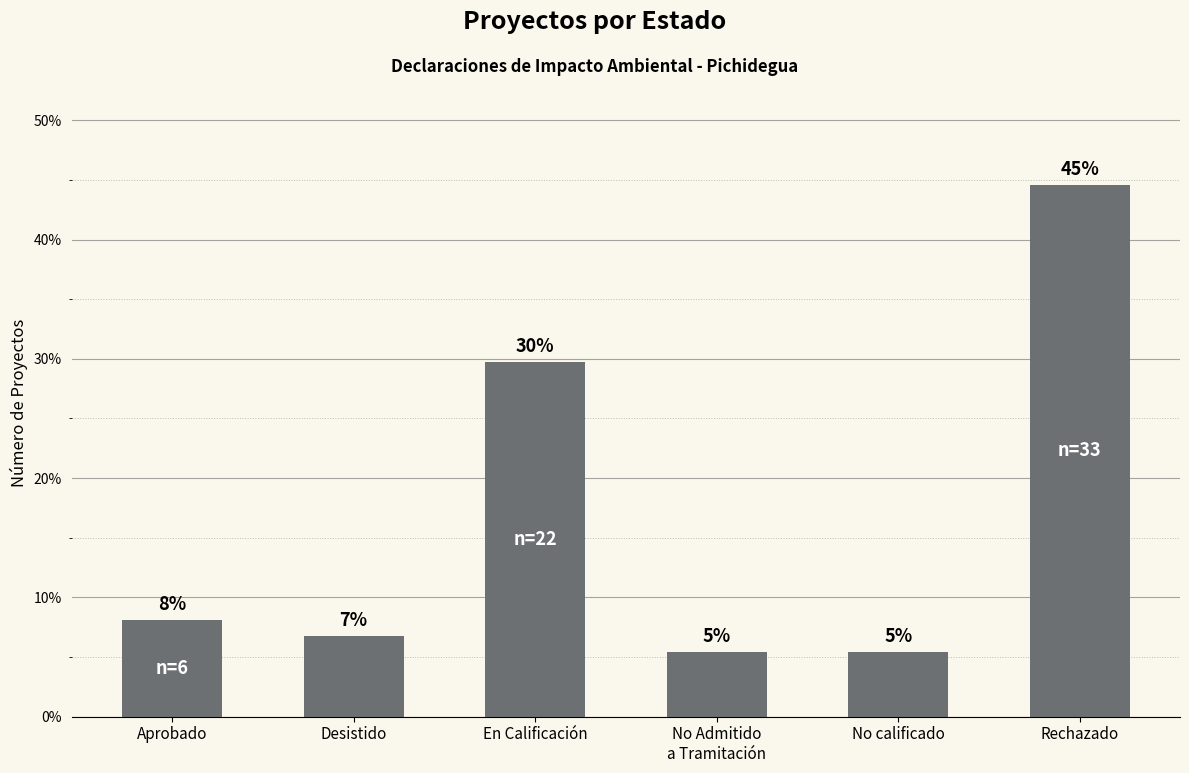

Rank the categories by value from highest to lowest.

Rechazado, En Calificación, Aprobado, Desistido, No Admitido
a Tramitación, No calificado